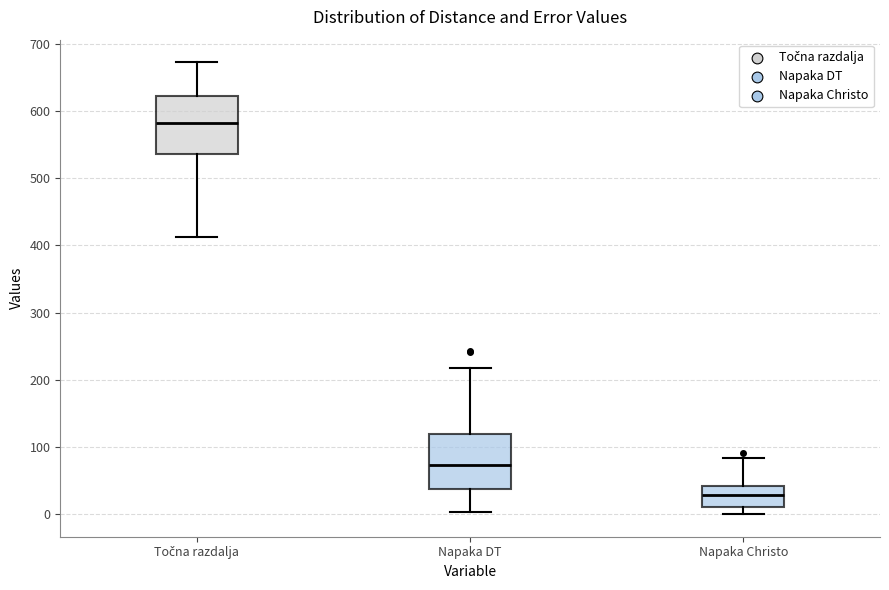

Which box's median line is the lowest?

Napaka Christo